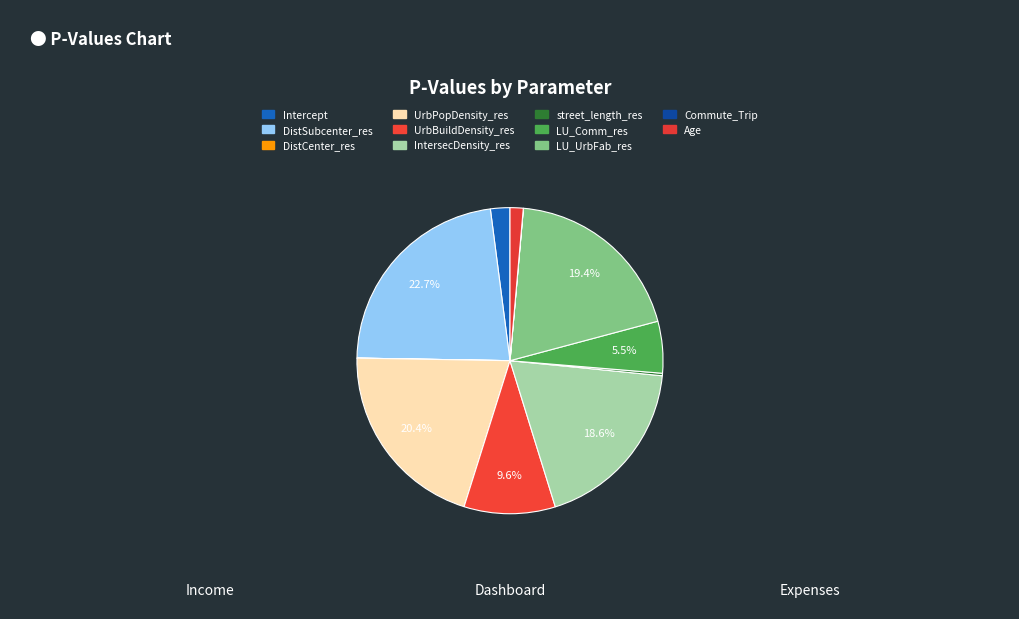

The LU_UrbFab_res slice represents 19% of the pie. True or false?

True